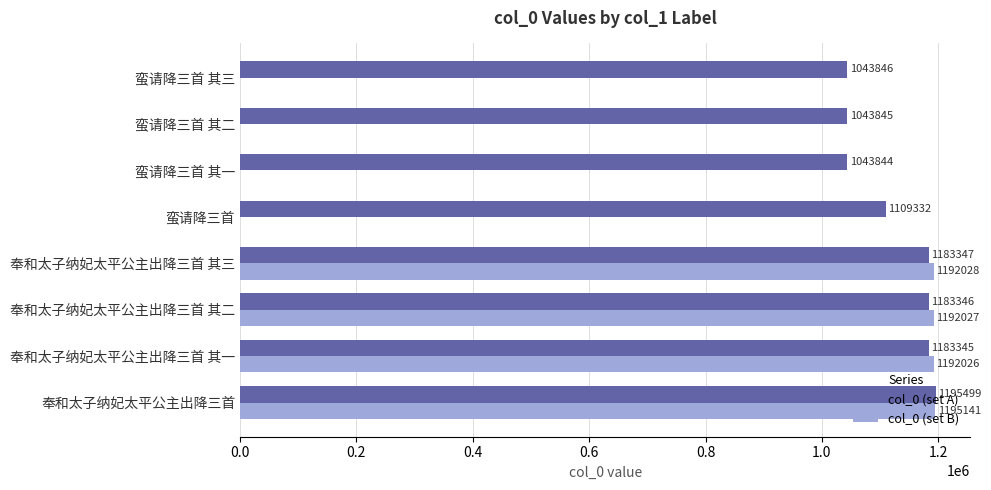

How many categories are shown in the chart?

8